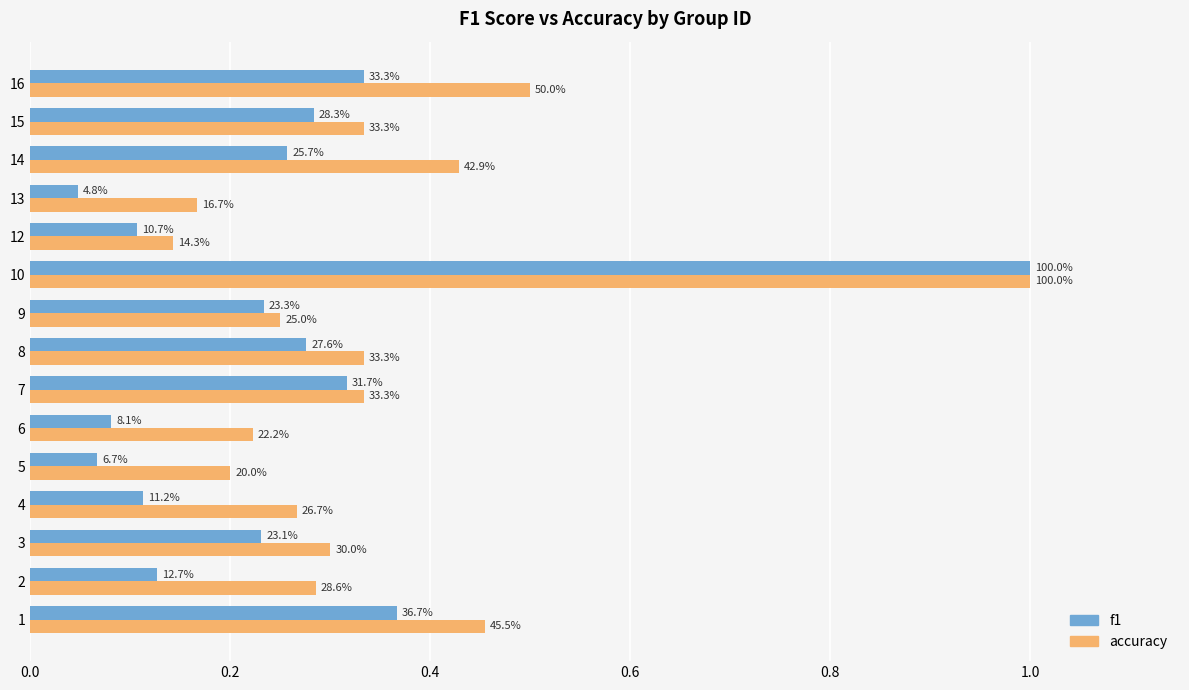

How many bars are there in total?

30